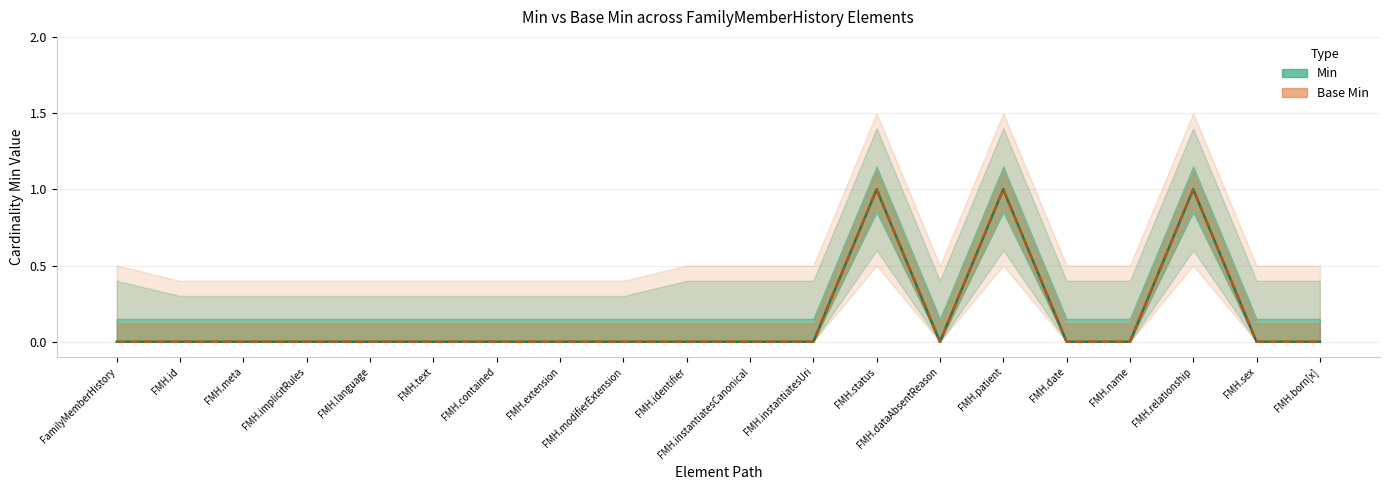

The Min series shows 1 at FMH.date. True or false?

False